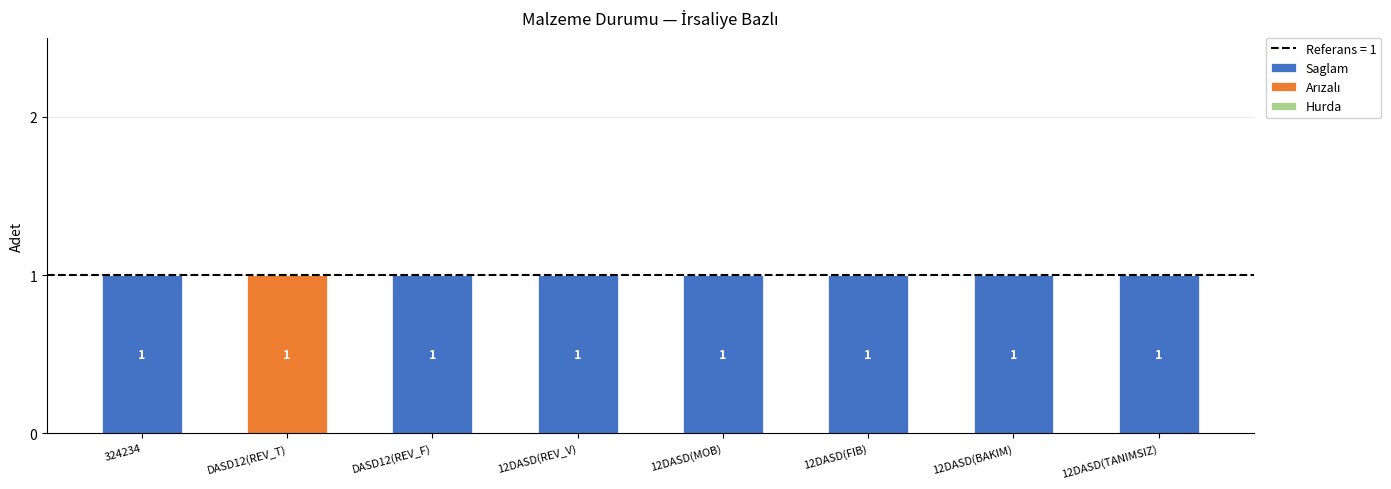

What is the sum of all Saglam values?

7